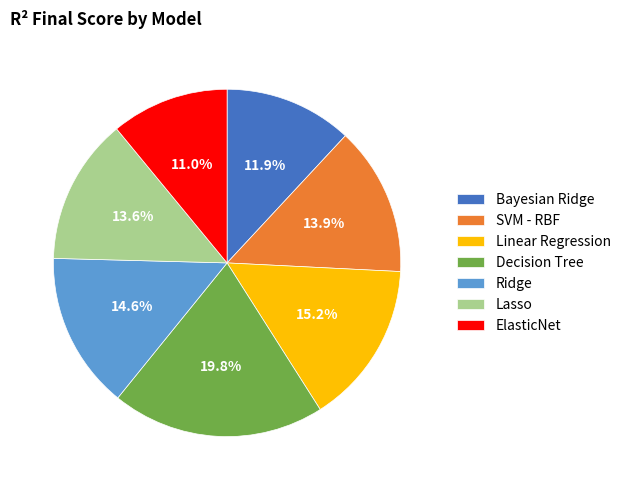

Do SVM - RBF and Lasso together represent more than half of the pie?

No